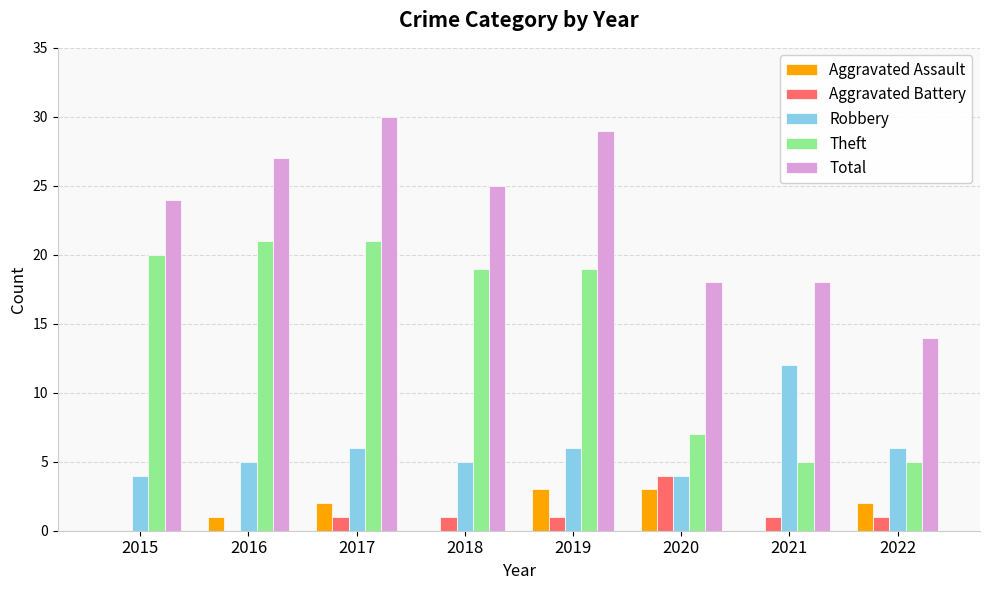

Which series has the largest total across all categories?

Total